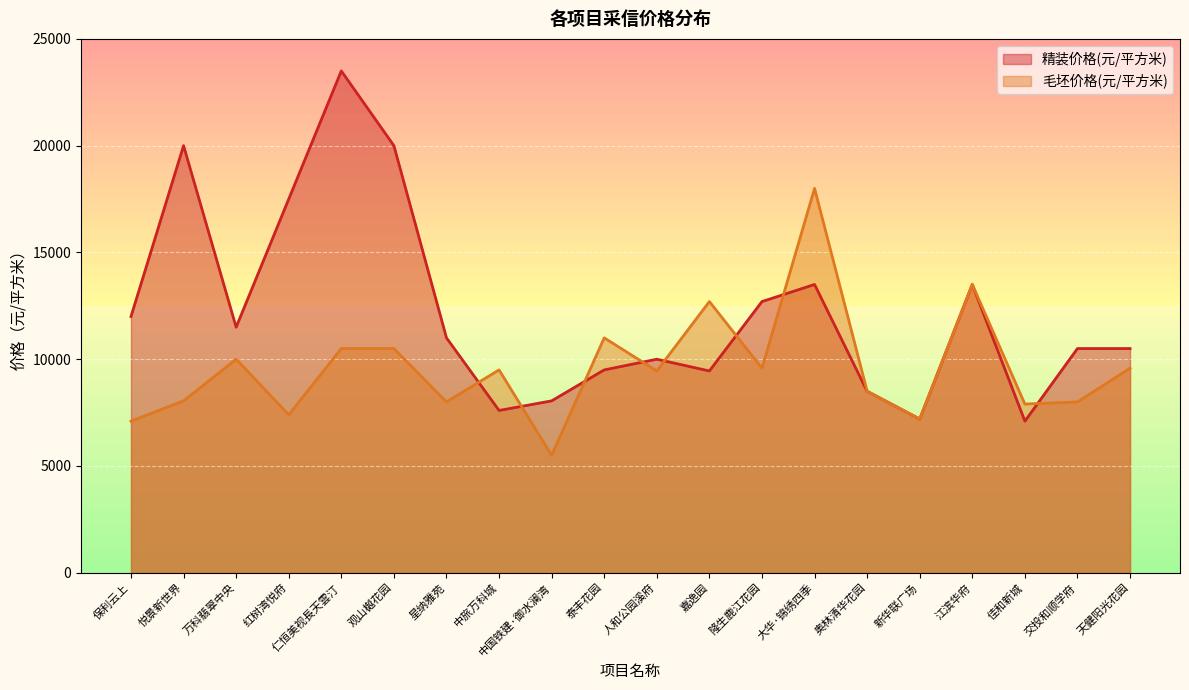

What is the maximum value for 精装价格(元/平方米)?

23500